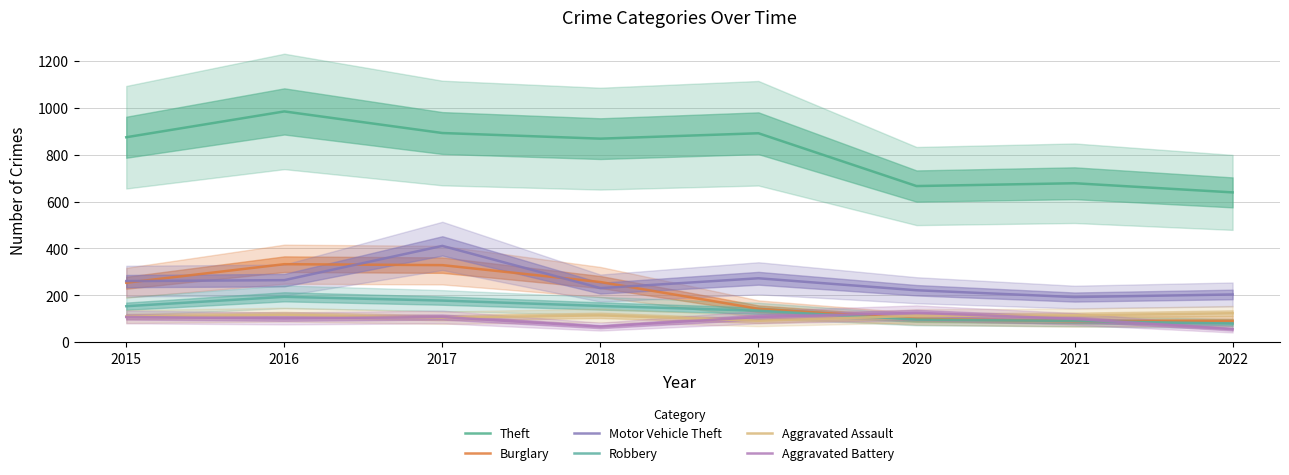

Reading right to left, list all the values displayed in this chart.

Theft: 639	678	666	891	868	892	984	874
Burglary: 91	90	100	143	257	329	333	254
Motor Vehicle Theft: 204	193	222	273	231	411	265	261
Robbery: 80	91	97	135	155	178	194	154
Aggravated Assault: 124	115	113	92	115	105	118	110
Aggravated Battery: 56	100	126	108	67	108	102	108